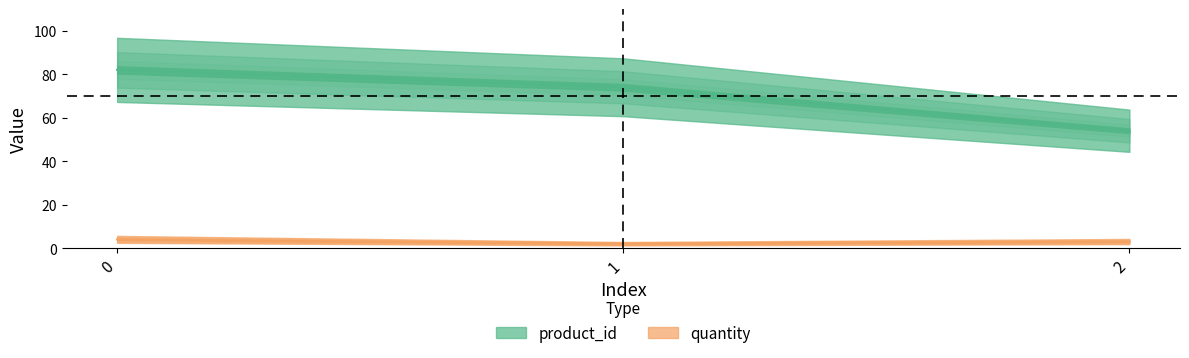

Rank the series at 0 from highest to lowest value.

product_id, quantity